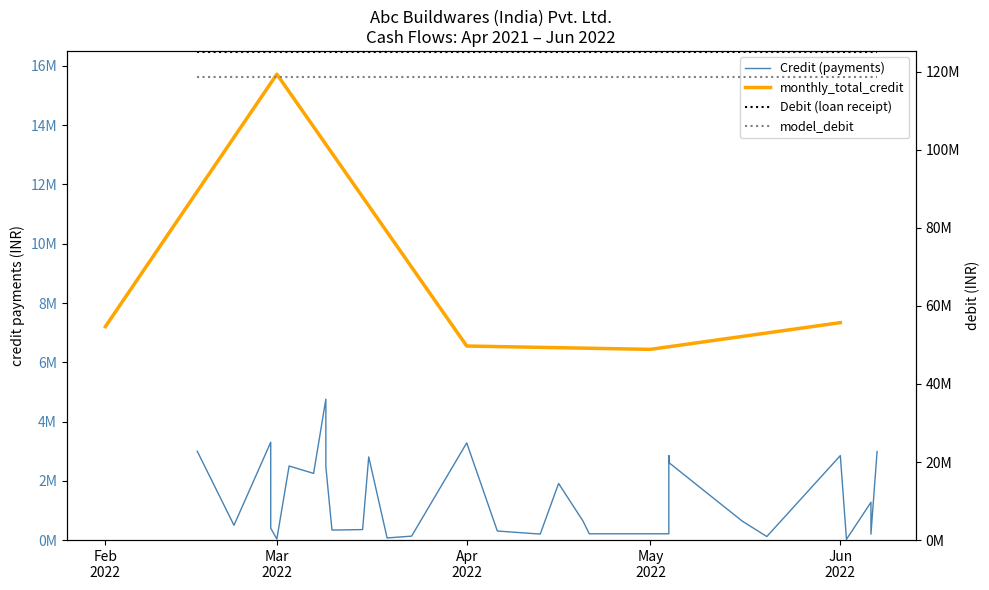

What is the difference between the maximum and minimum values?

4730623